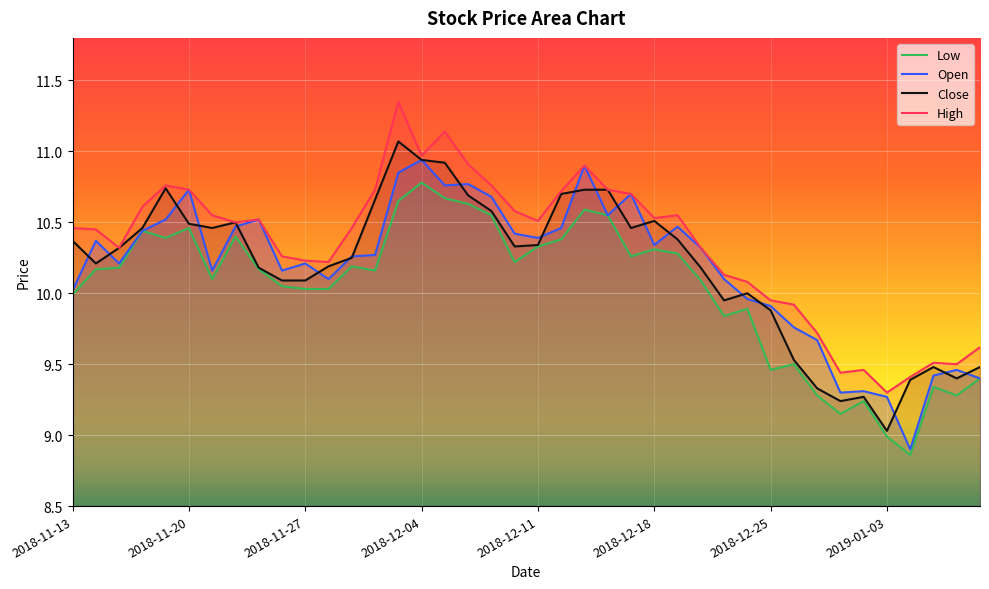

What is the value of the close point at the 11th from the left?

10.1